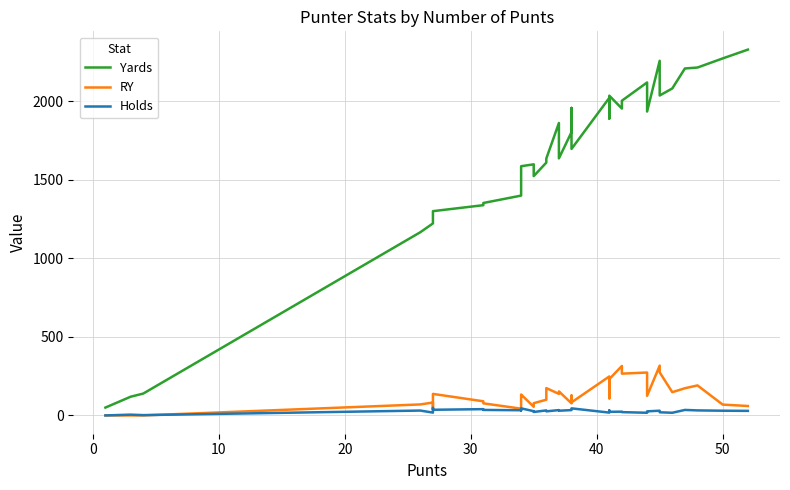

What is the value of the RY point at the 5th from the left?

82